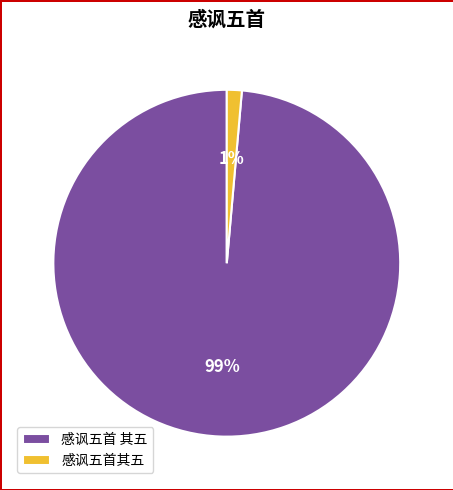

To the nearest percent, what percentage of the pie is 感讽五首 其五?

99%